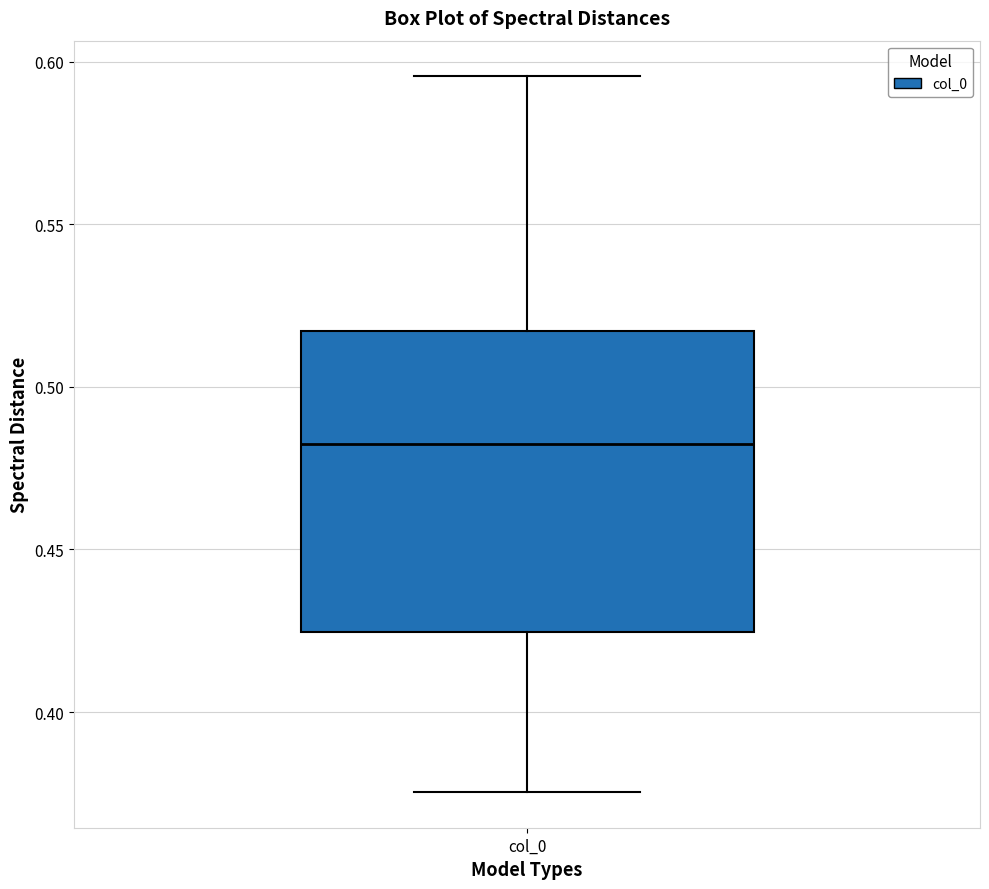

Where does the upper whisker of the box for col_0 end on the y-axis? The values are not printed on the chart, so give them approximately, as read against the axis.

0.595